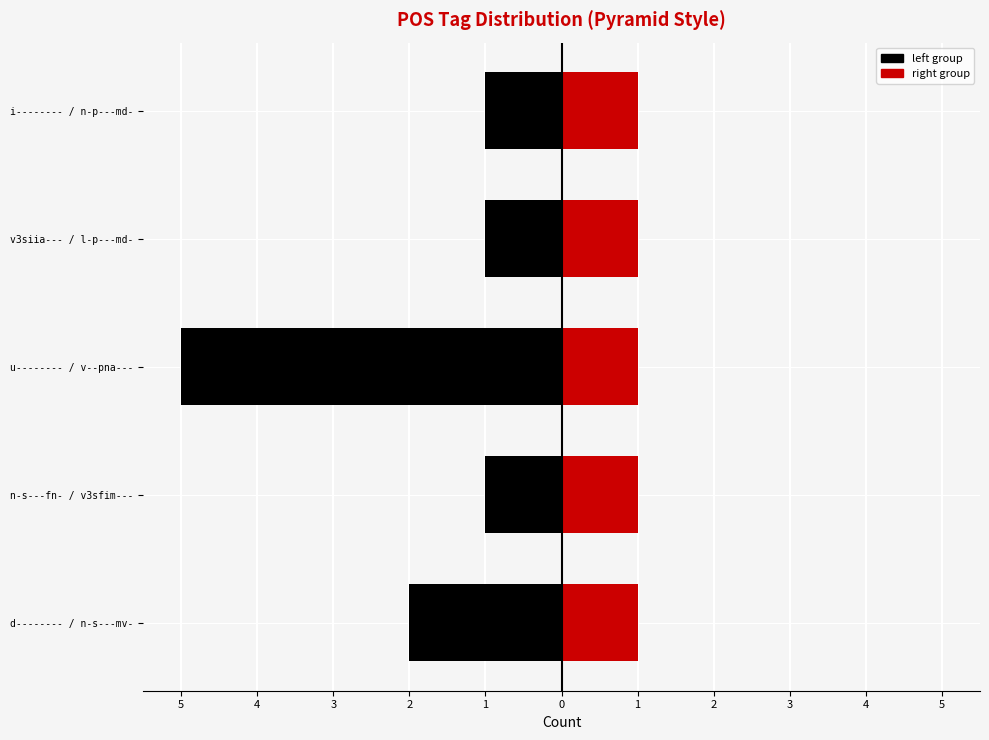

What is the maximum value for left group?

-1.0